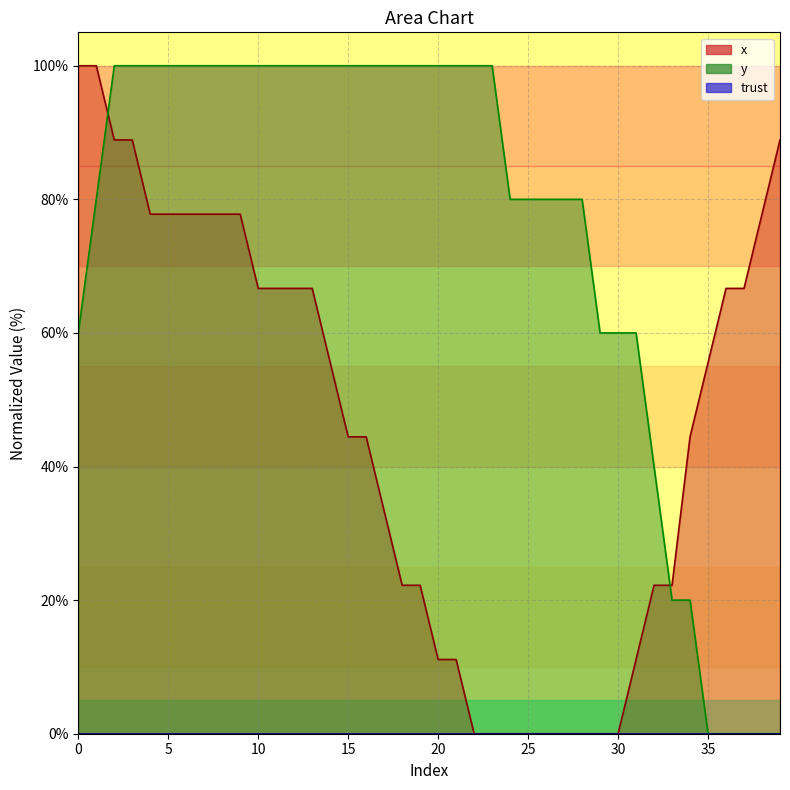

How many intersections are there between x and y?

2